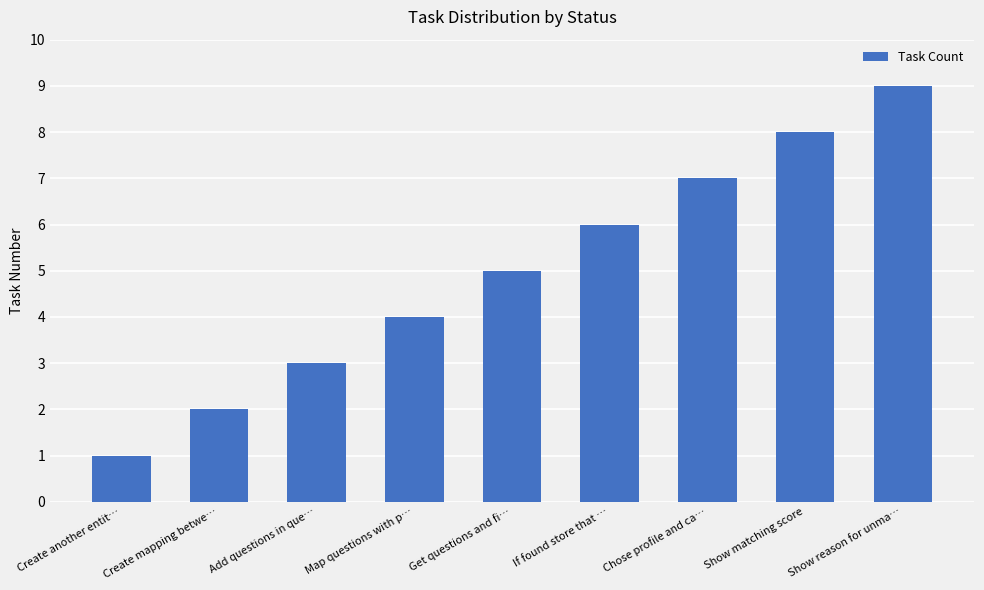

What is the minimum value shown in the chart?

1